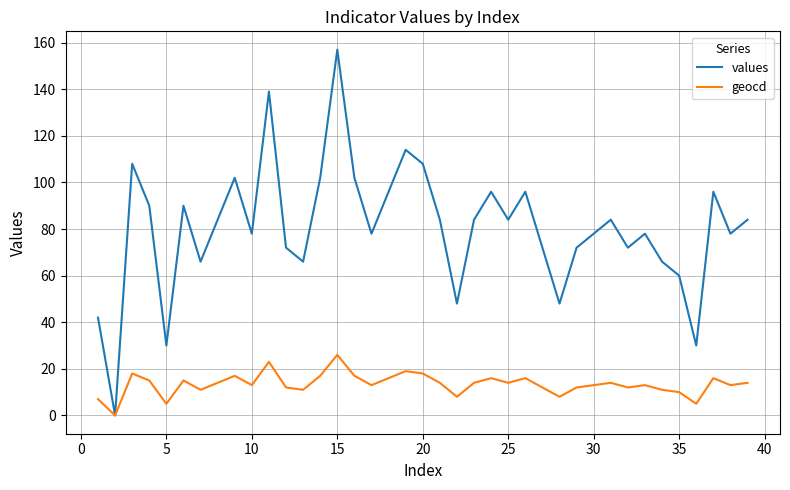

Which series has the largest total across all categories?

values